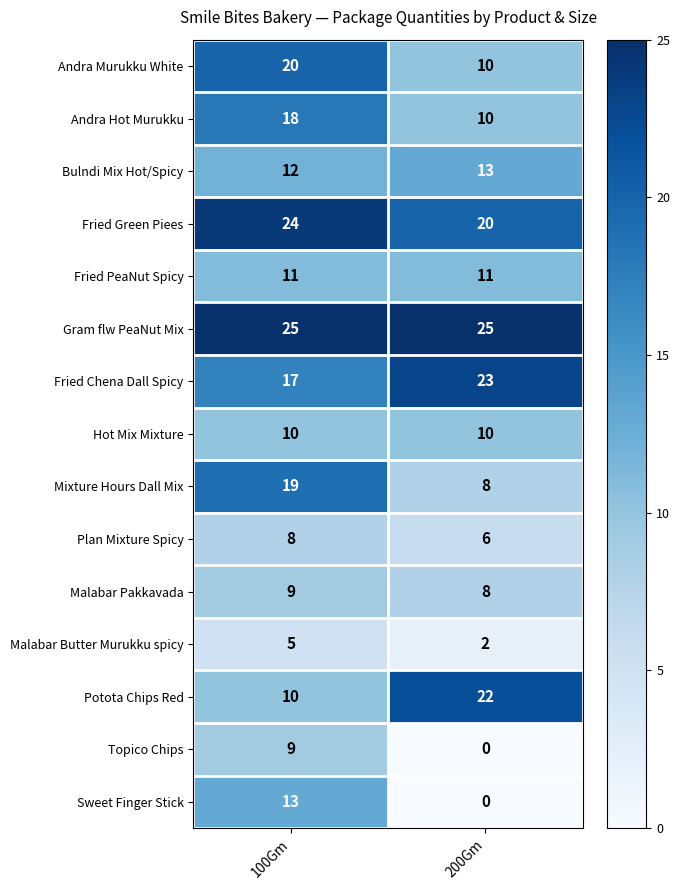

What is the sum of the Malabar Pakkavada values at 200Gm and 100Gm?

17